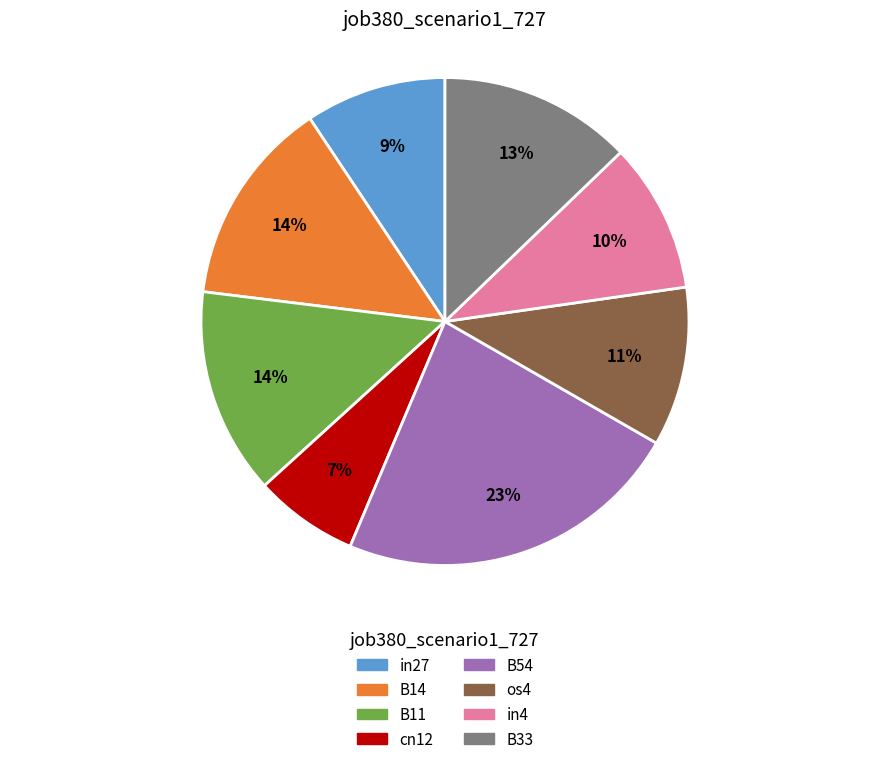

Which has a higher value, B11 or B54?

B54